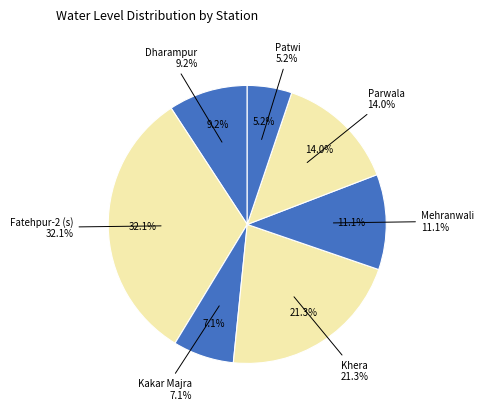

What is the smallest slice in the pie chart?

Patwi